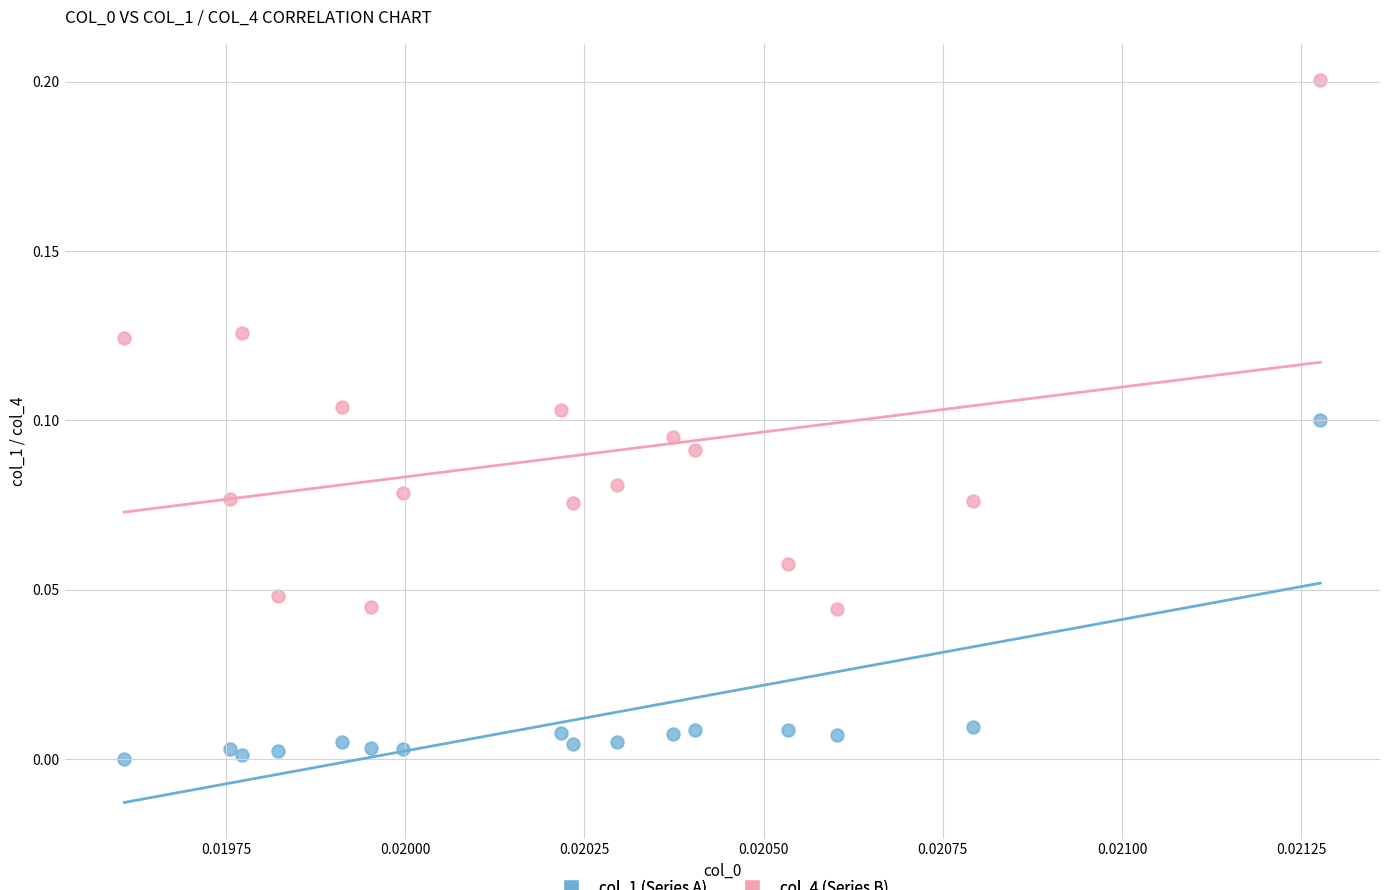

Which series reaches the minimum Y coordinate?

col_1 (Series A)